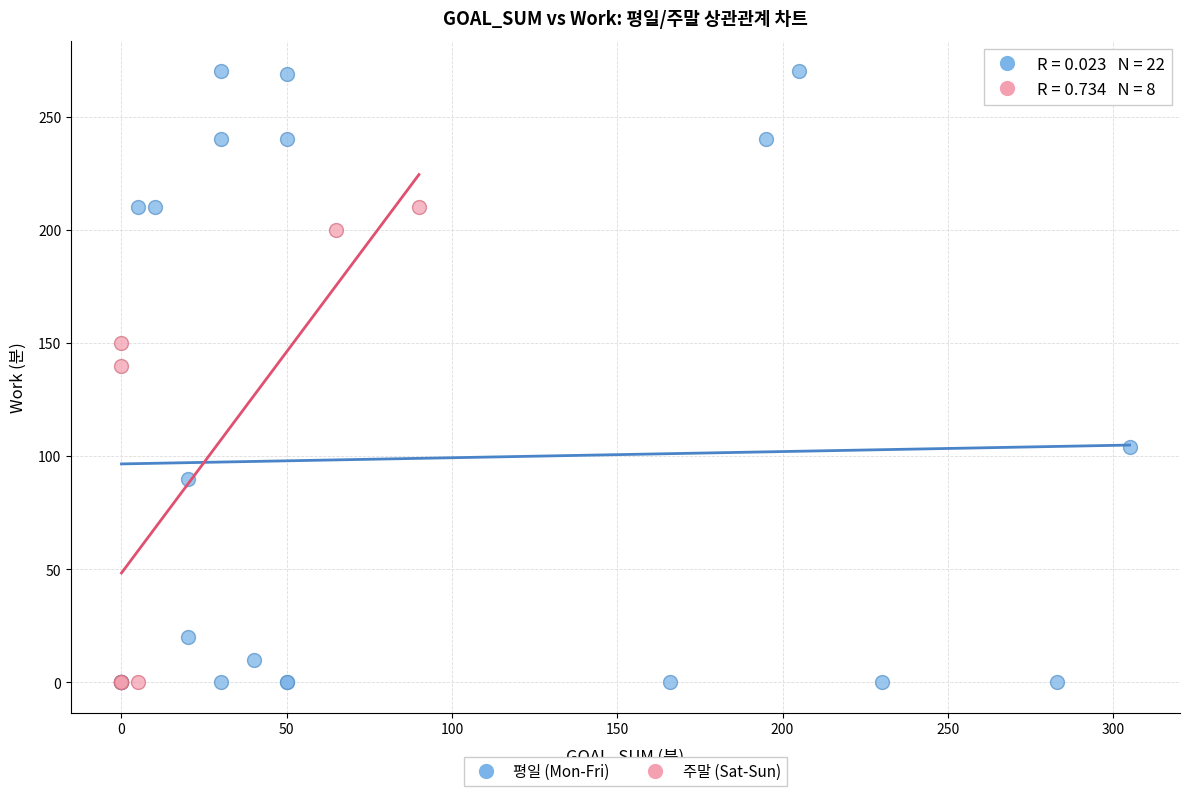

Which series has the largest Y range (max minus min)?

평일 (Mon-Fri)